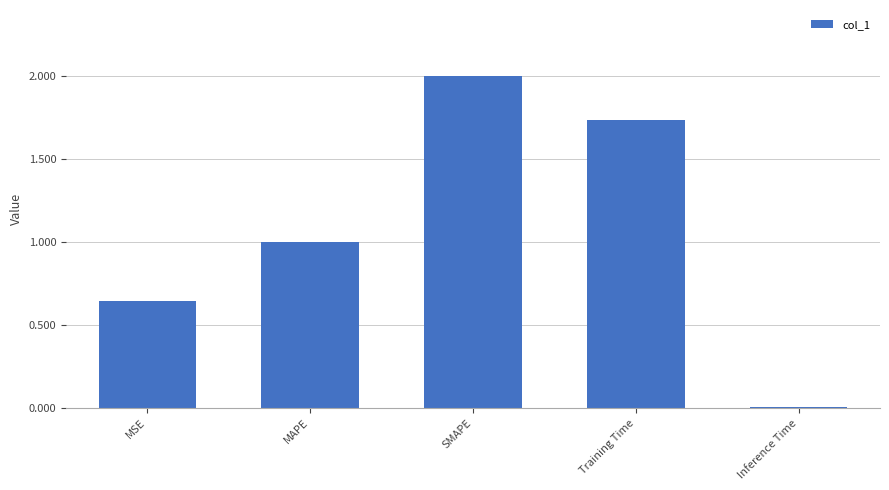

Rank the categories by value from highest to lowest.

SMAPE, Training Time, MAPE, MSE, Inference Time